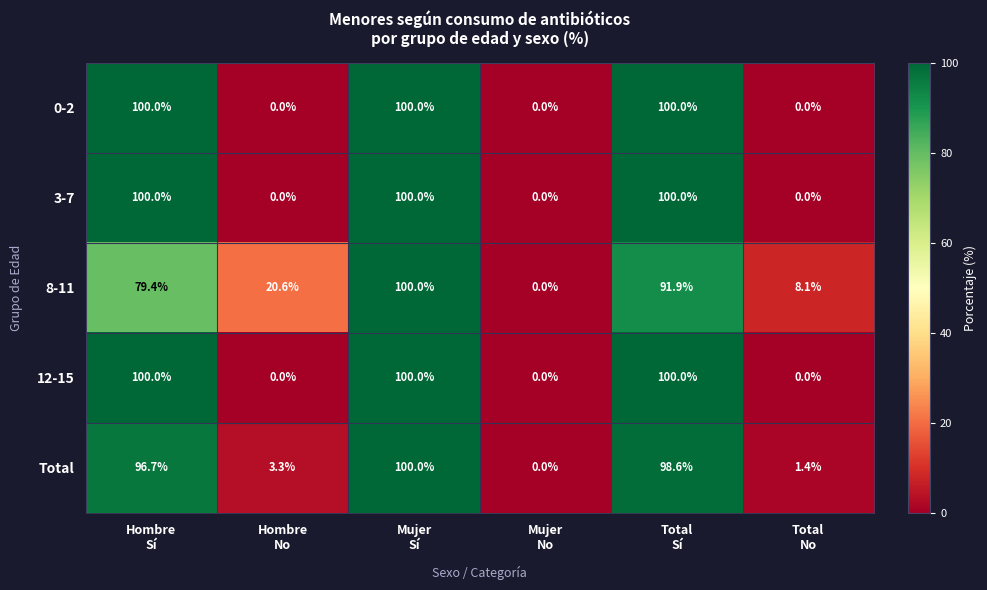

Count the 3-7 values in the range 0 to 100.

6